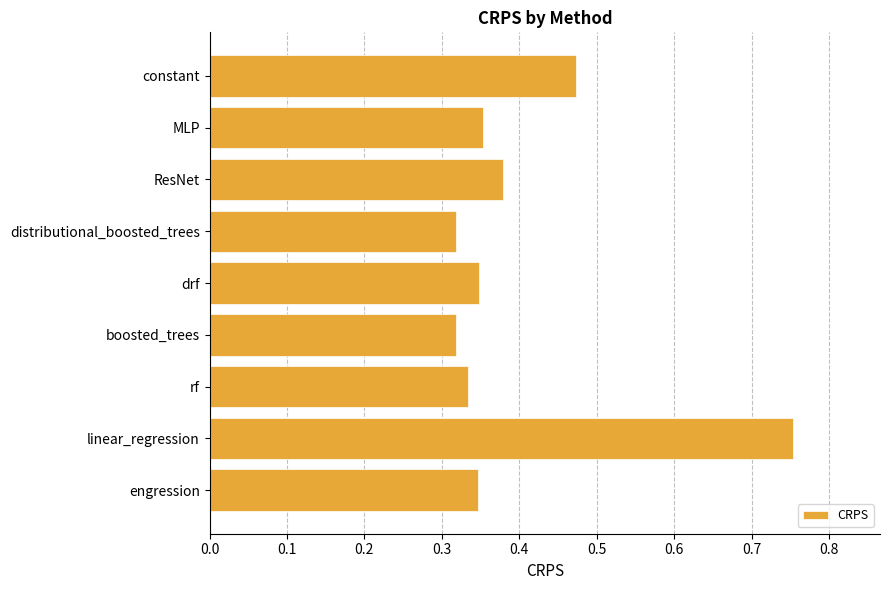

Count the values in the range 0 to 1.

9